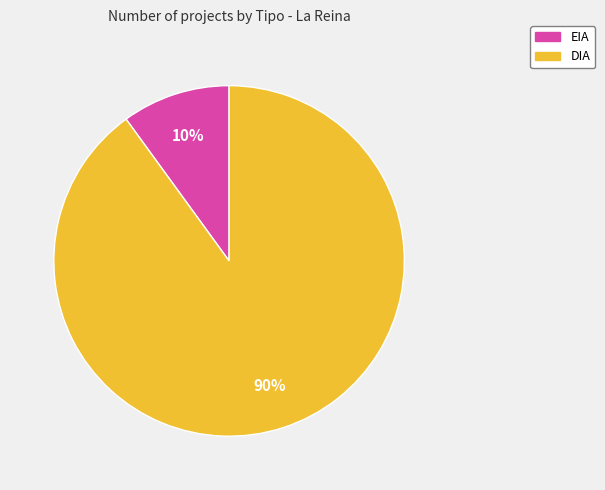

The DIA slice represents 83% of the pie. True or false?

False